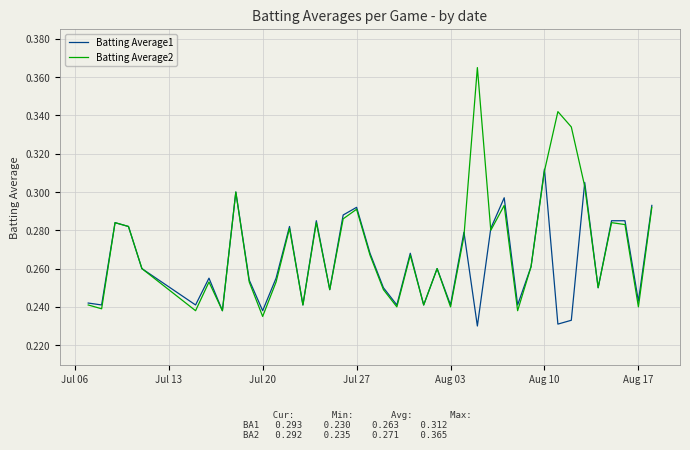

How many lines are shown in the chart?

2